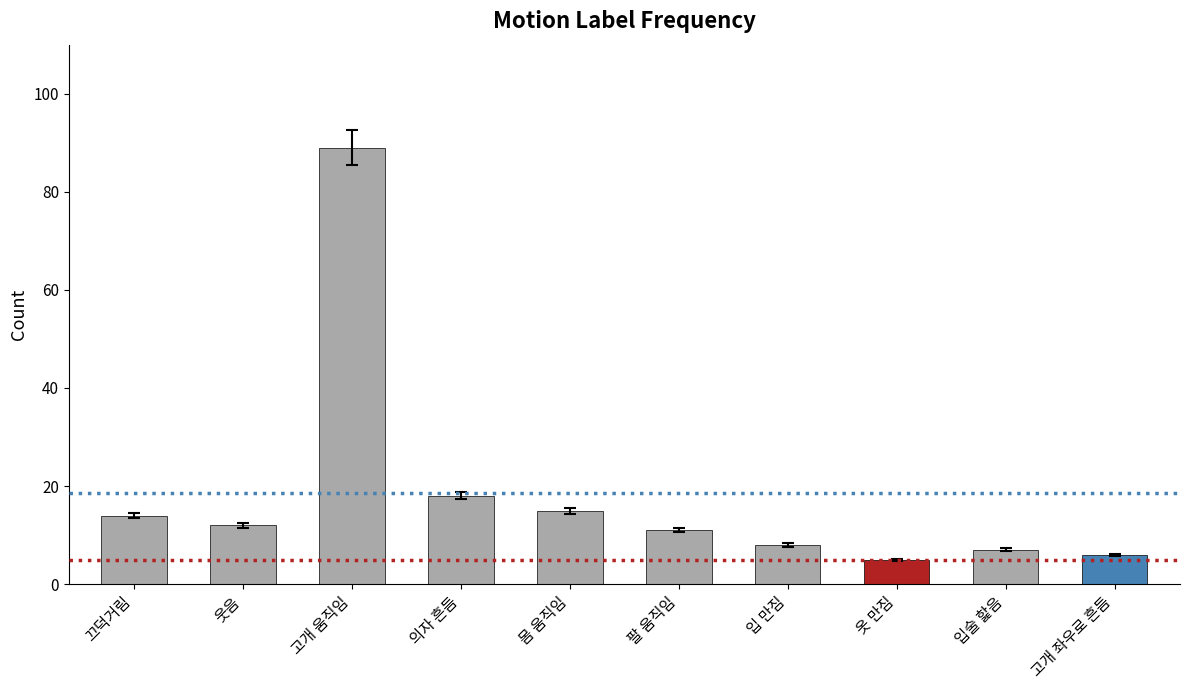

How many data points does each series have?

10